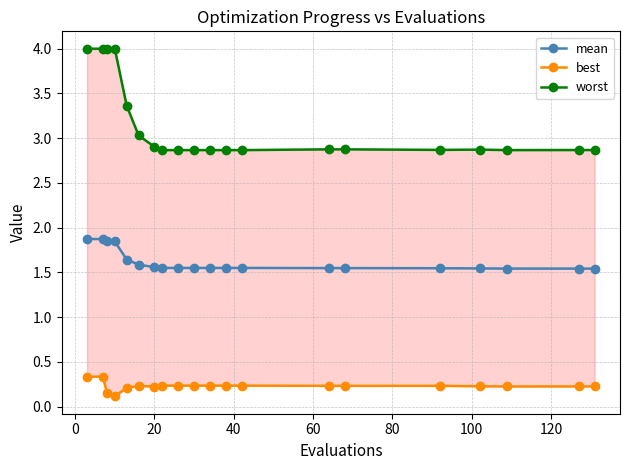

Count the mean values in the range 1 to 2.

20